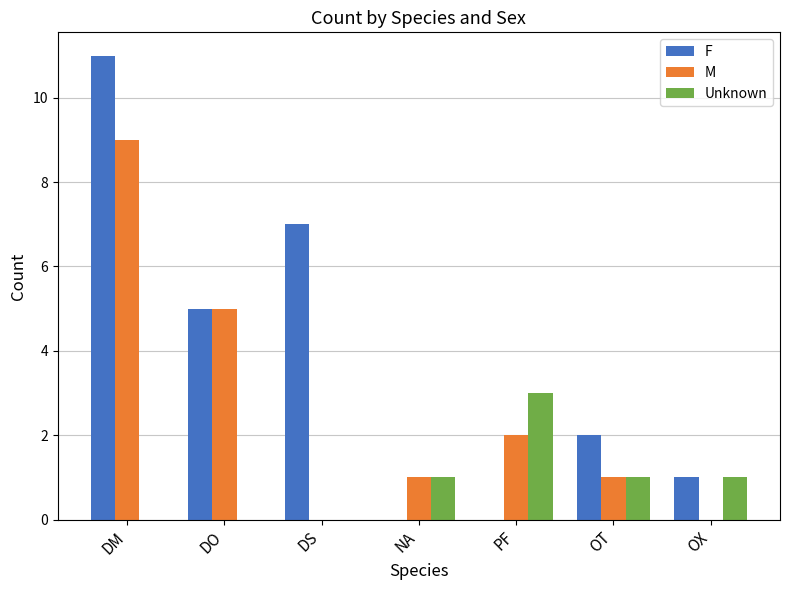

Are the bars grouped side by side (vs. stacked)?

Yes